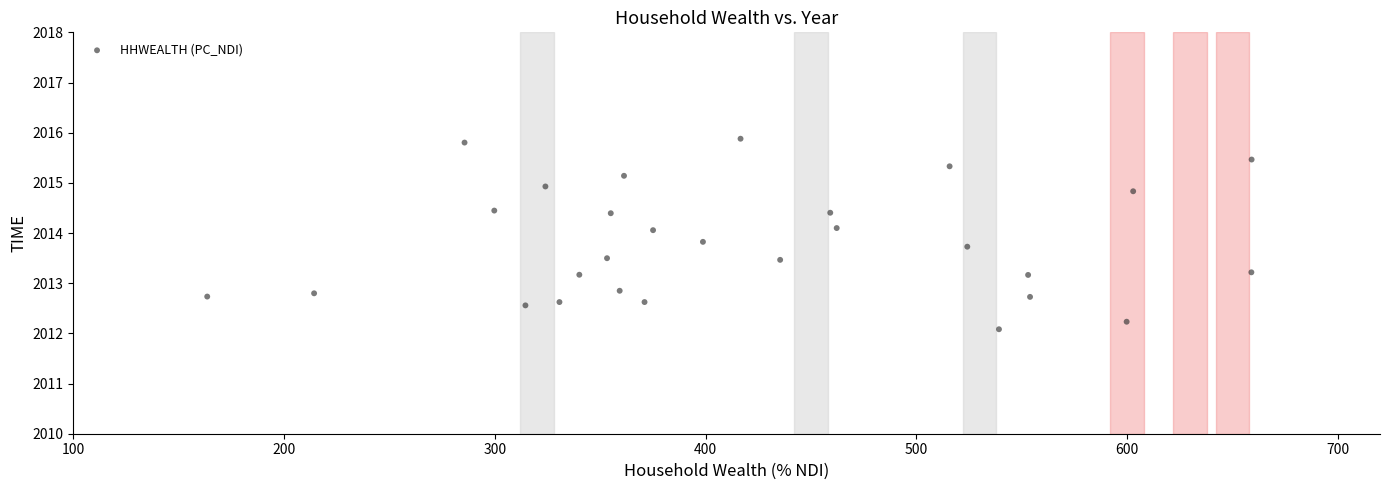

What is the range of Y values (max minus min)?

3.8